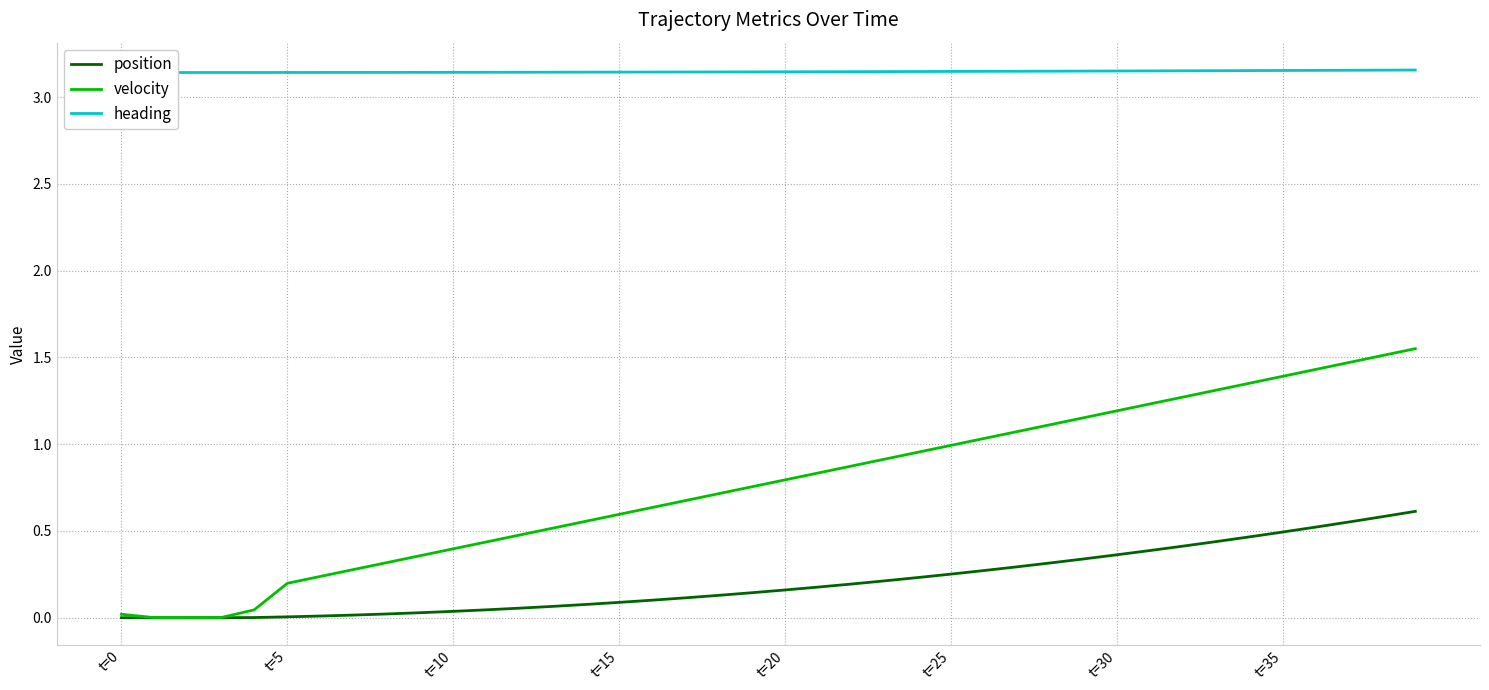

Between 39 and 22, which is larger?

39